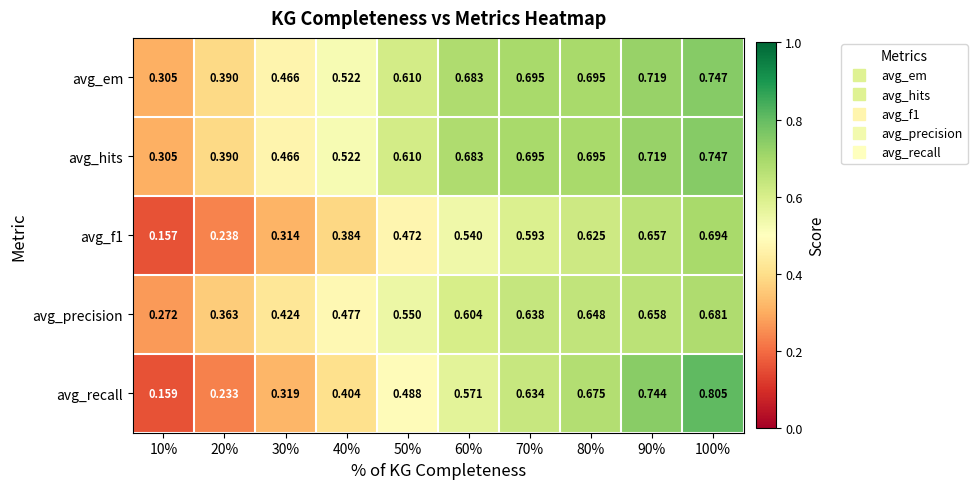

Between 10% and 80%, which series saw the biggest shift?

avg_recall